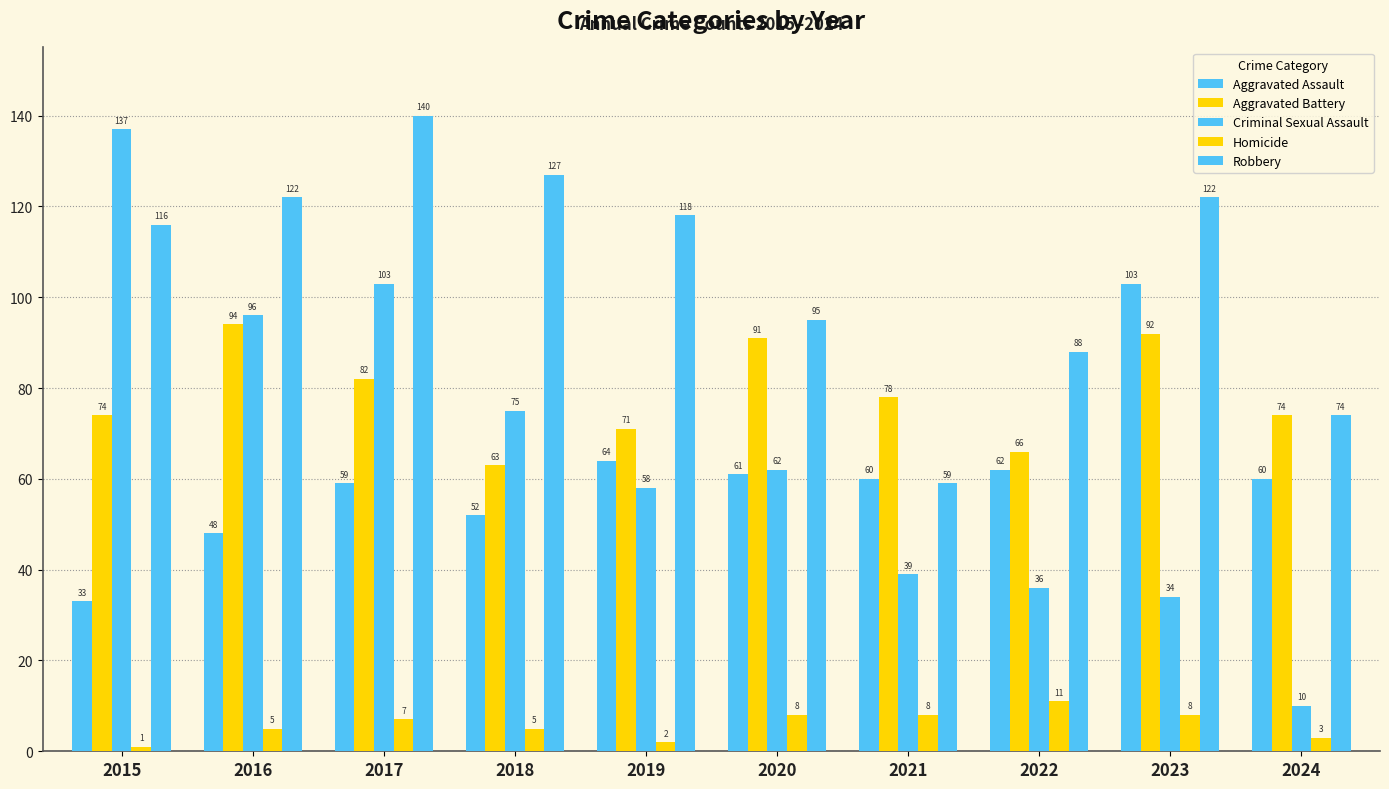

True or false: Aggravated Battery has a value of 35 at 2017.

False